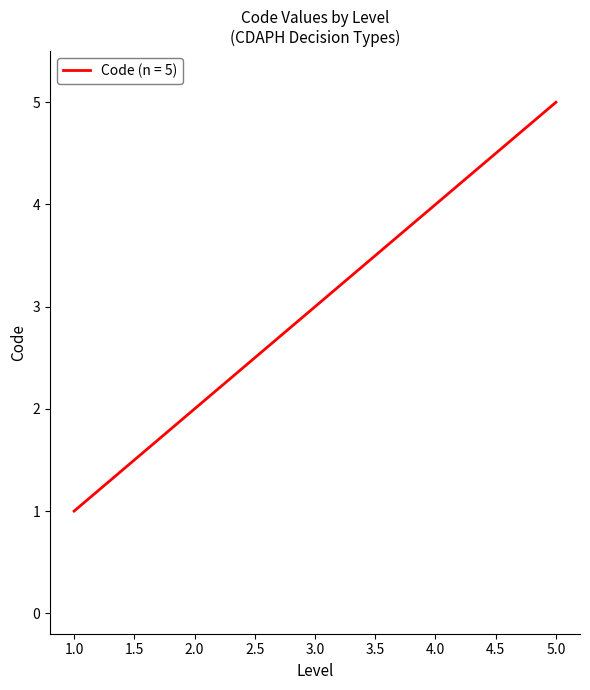

Reading right to left, extract all data points from this chart.

5	4	3	2	1